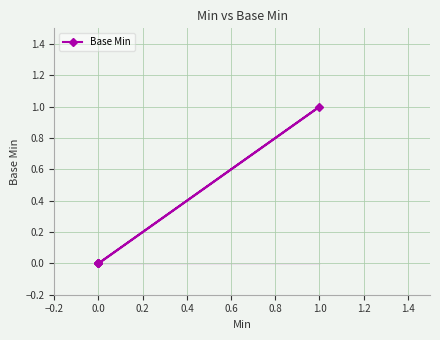

Does the chart have visible grid lines?

Yes